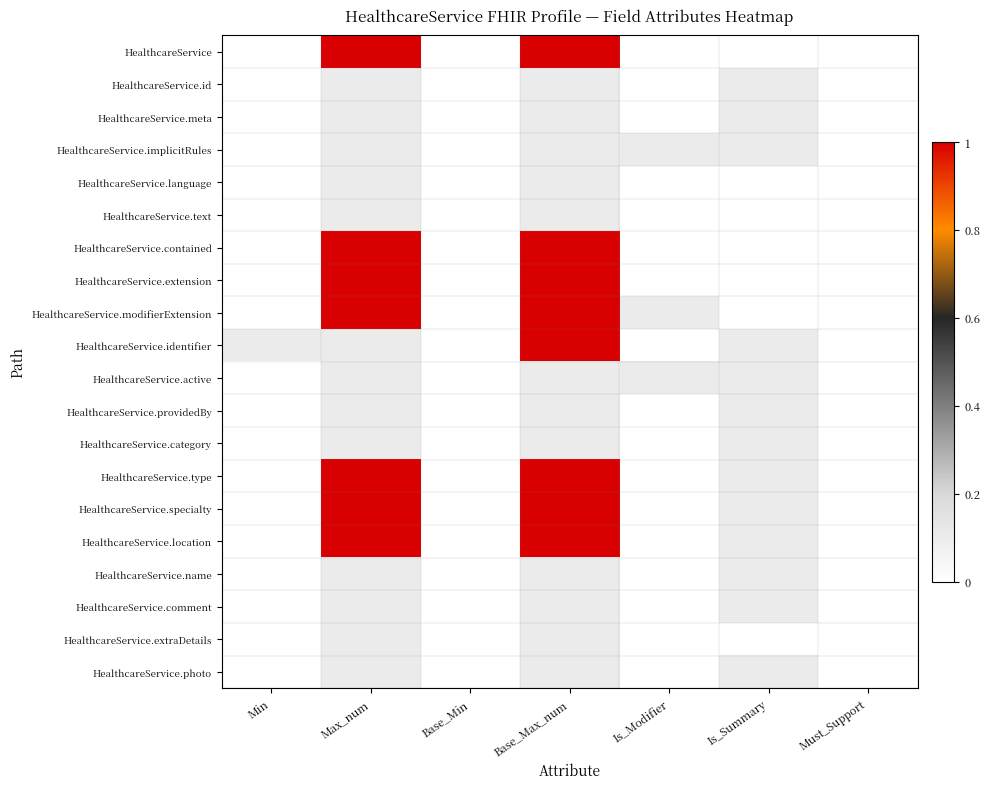

Which has a higher value, Base_Min or Base_Max_num?

Base_Max_num